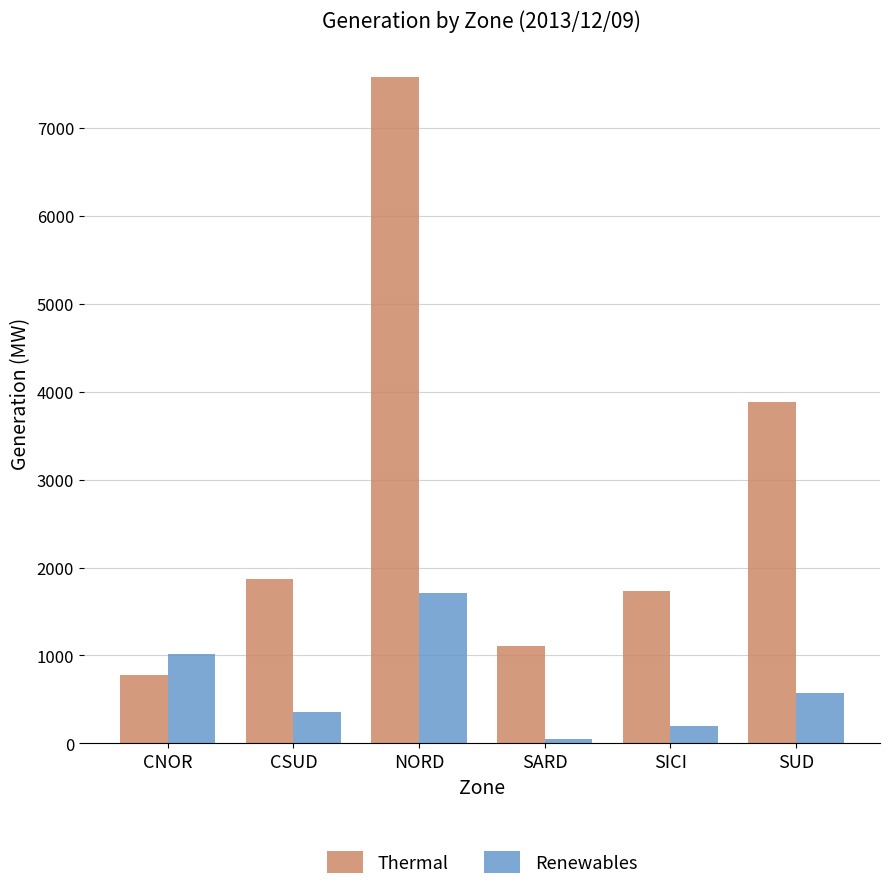

Reading left to right, extract all data points from this chart.

Thermal: CNOR=780	CSUD=1871	NORD=7578	SARD=1104	SICI=1735	SUD=3883
Renewables: CNOR=1013	CSUD=360	NORD=1711	SARD=50	SICI=202	SUD=578